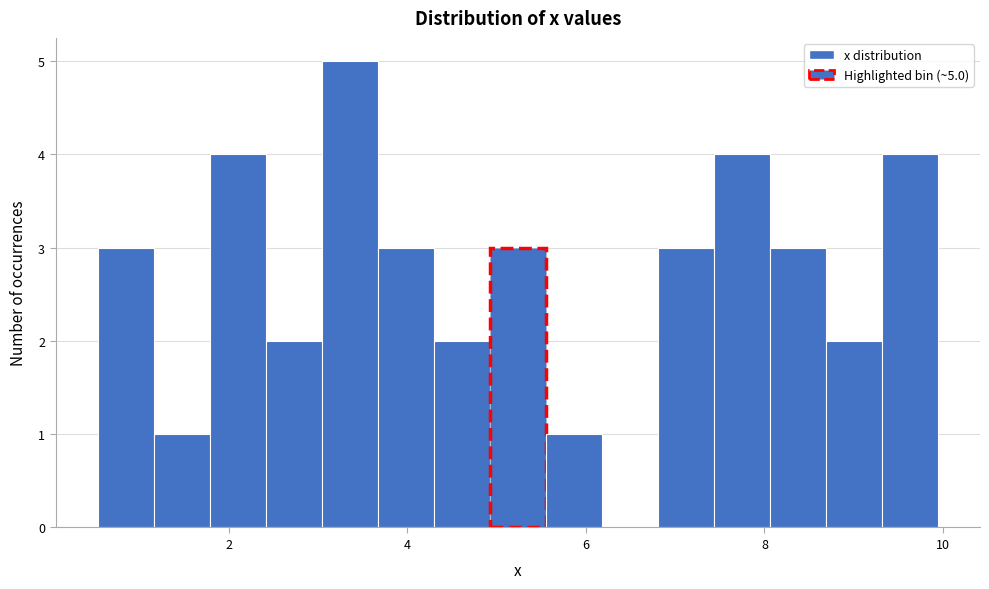

Around what value on the x-axis is the tallest bar? Give the approximate position of its centre, as read against the axis.

3.4